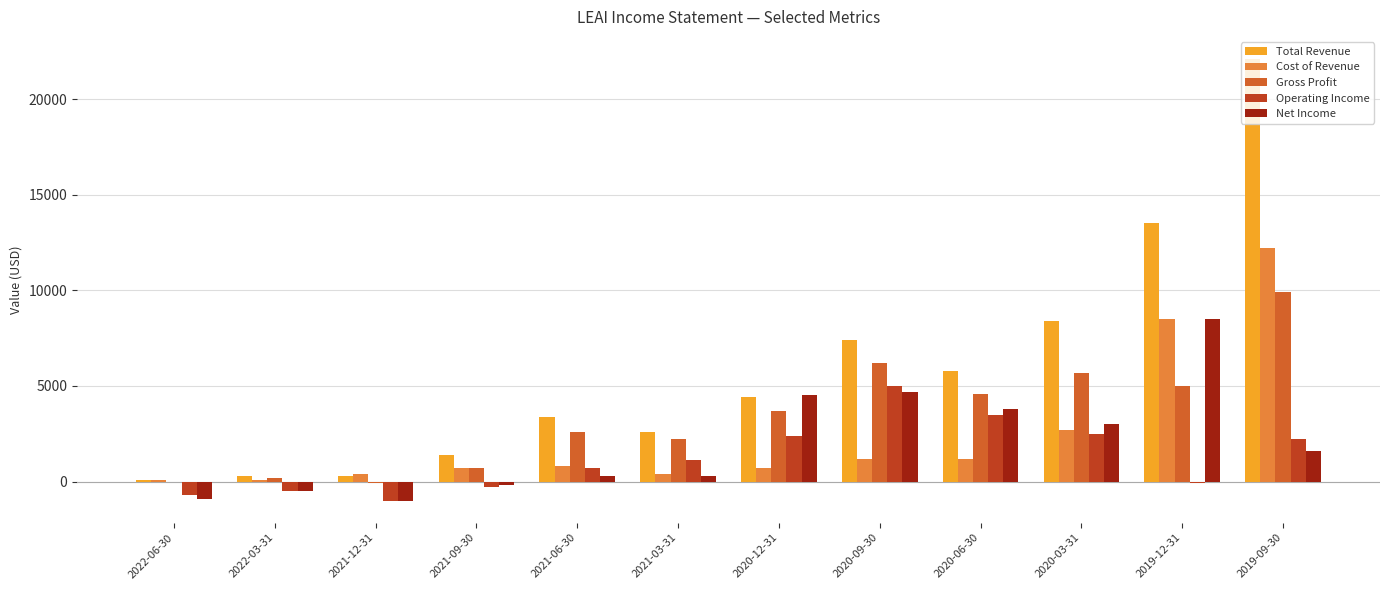

Is it true that Gross Profit equals 5058 at 2020-12-31?

False